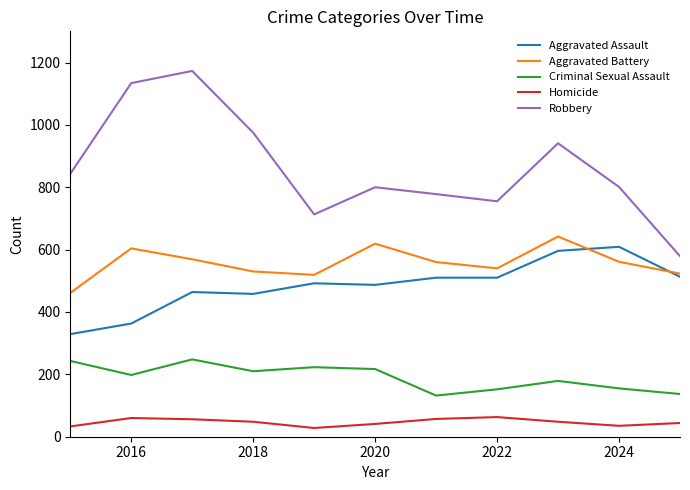

True or false: Criminal Sexual Assault and Aggravated Battery intersect in this chart.

False